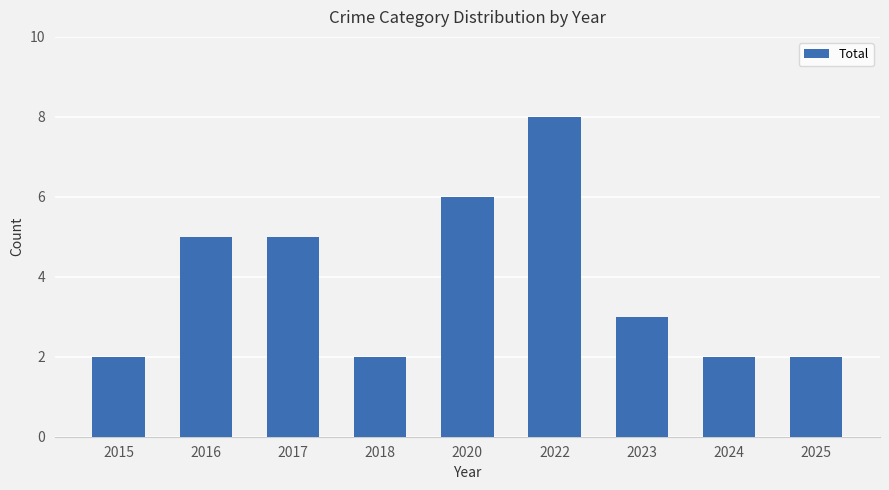

Where does the data first go above 3?

2016